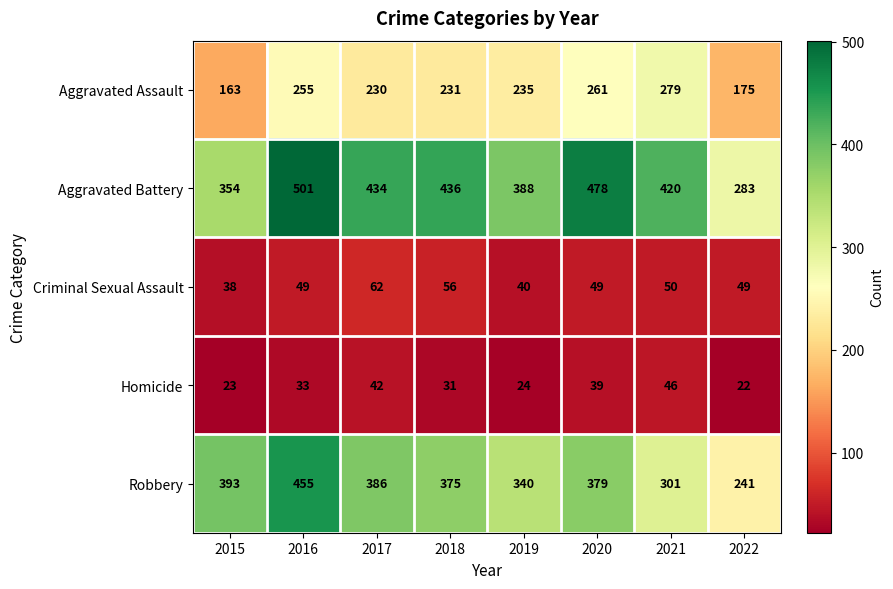

Where does the Aggravated Battery series first go above 434?

2016